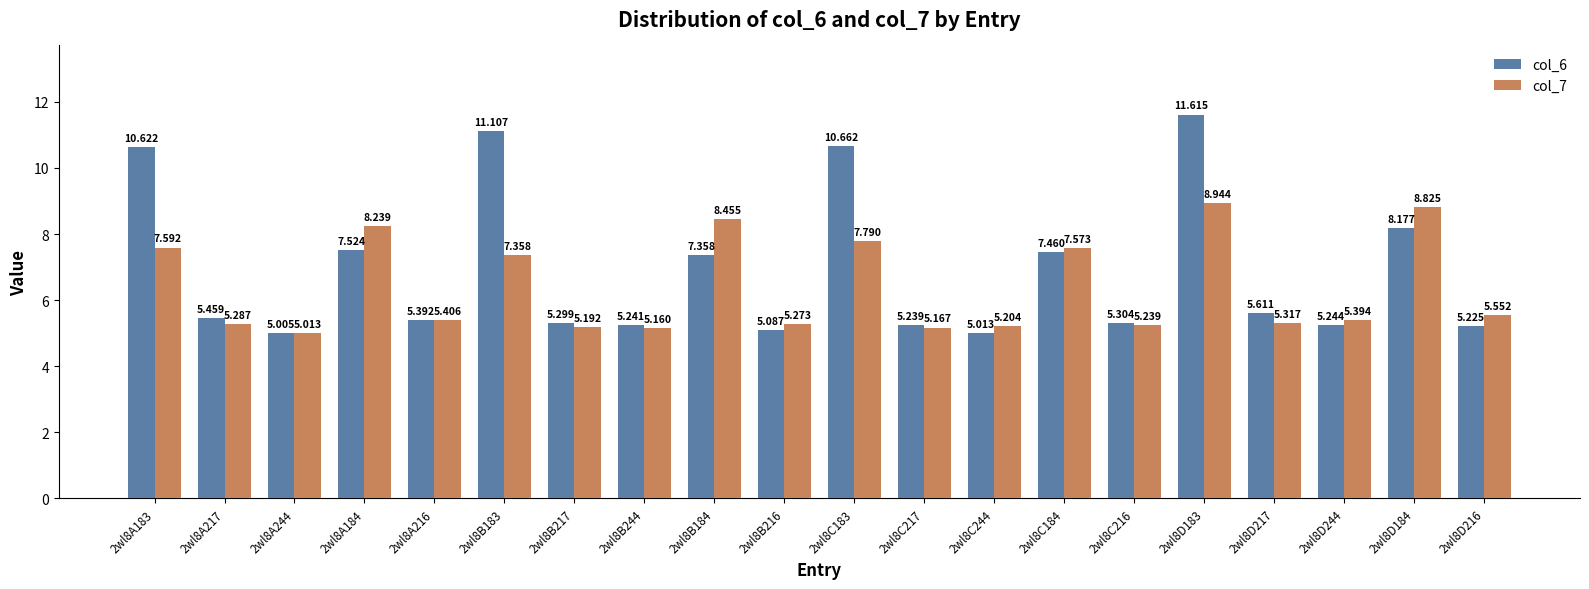

How many series are shown in this chart?

2